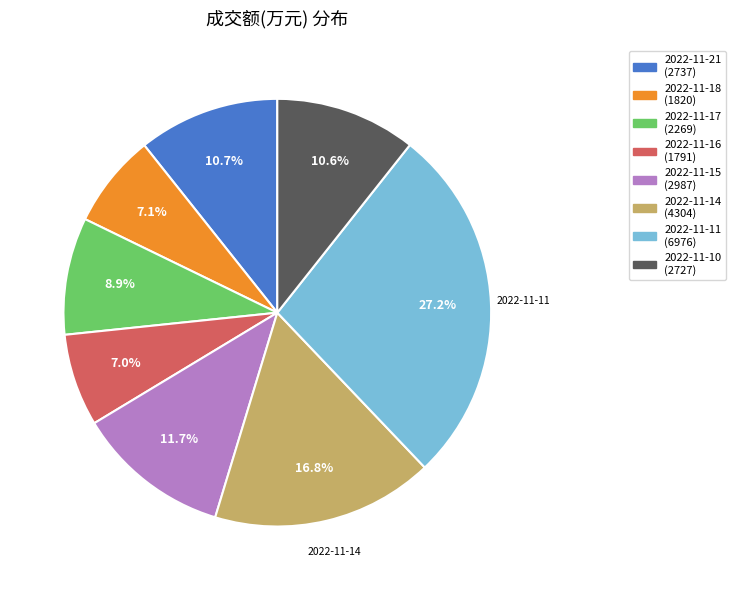

What portion of the pie excludes 2022-11-11?

72.8%